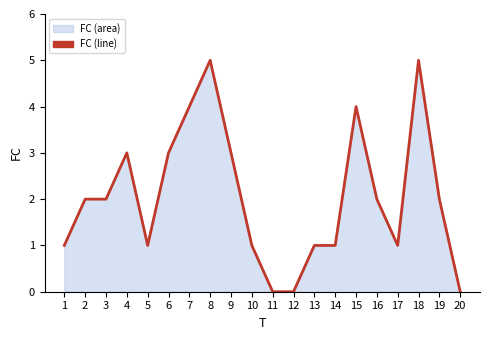

True or false: the data has more than 0 interior local peaks.

True